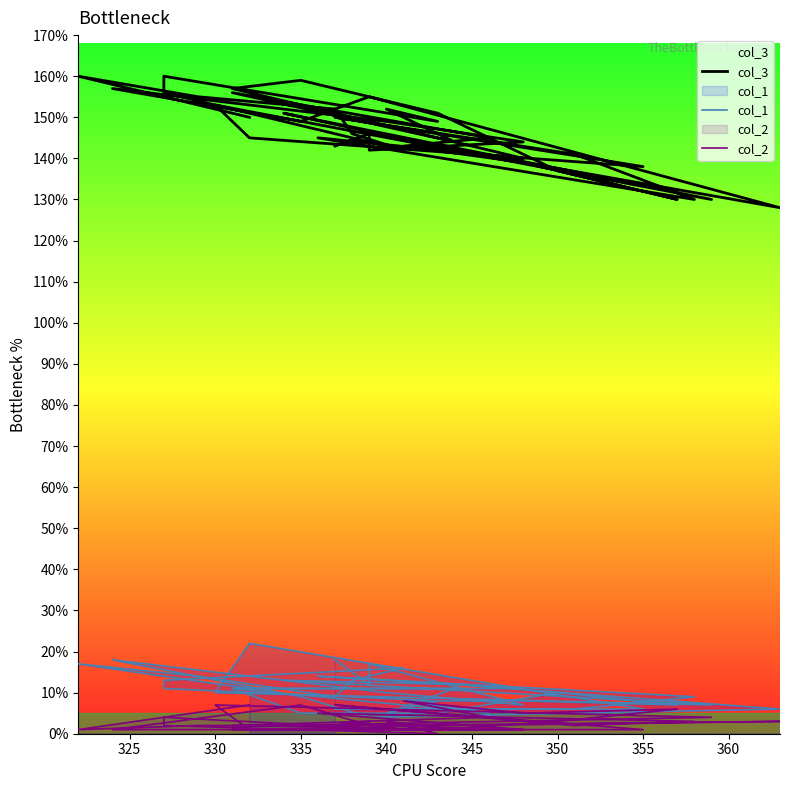

True or false: col_2 and col_3 intersect in this chart.

False